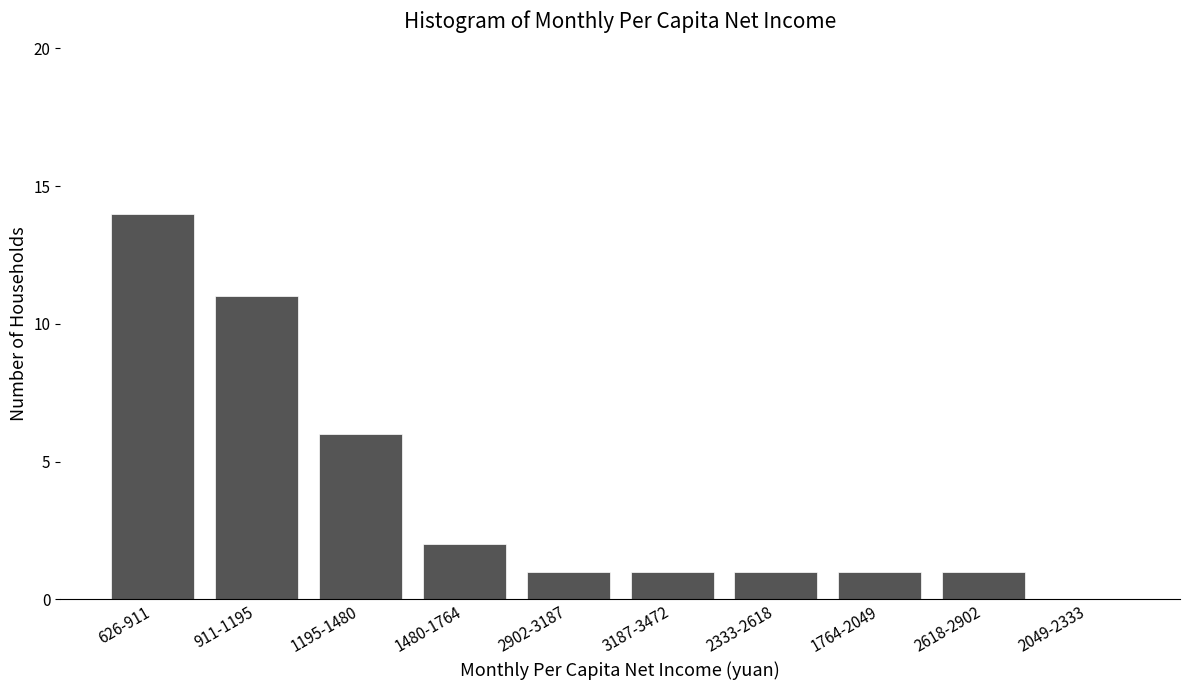

Reading right to left, list all the values displayed in this chart.

2049-2333=0	2618-2902=1	1764-2049=1	2333-2618=1	3187-3472=1	2902-3187=1	1480-1764=2	1195-1480=6	911-1195=11	626-911=14